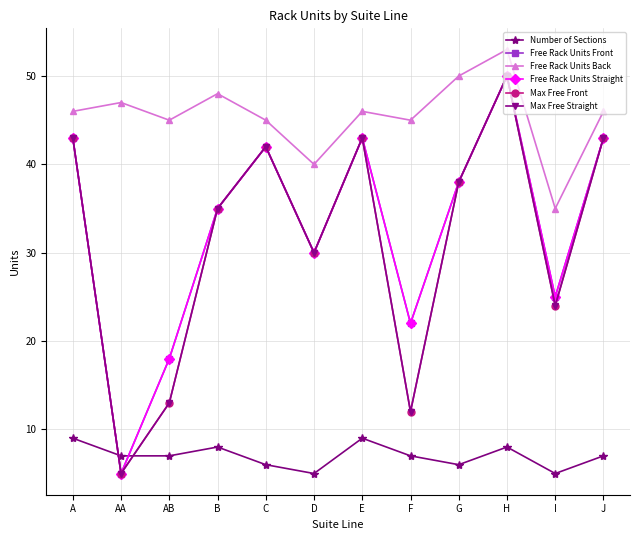

Is this an area chart (filled region under the line)?

No